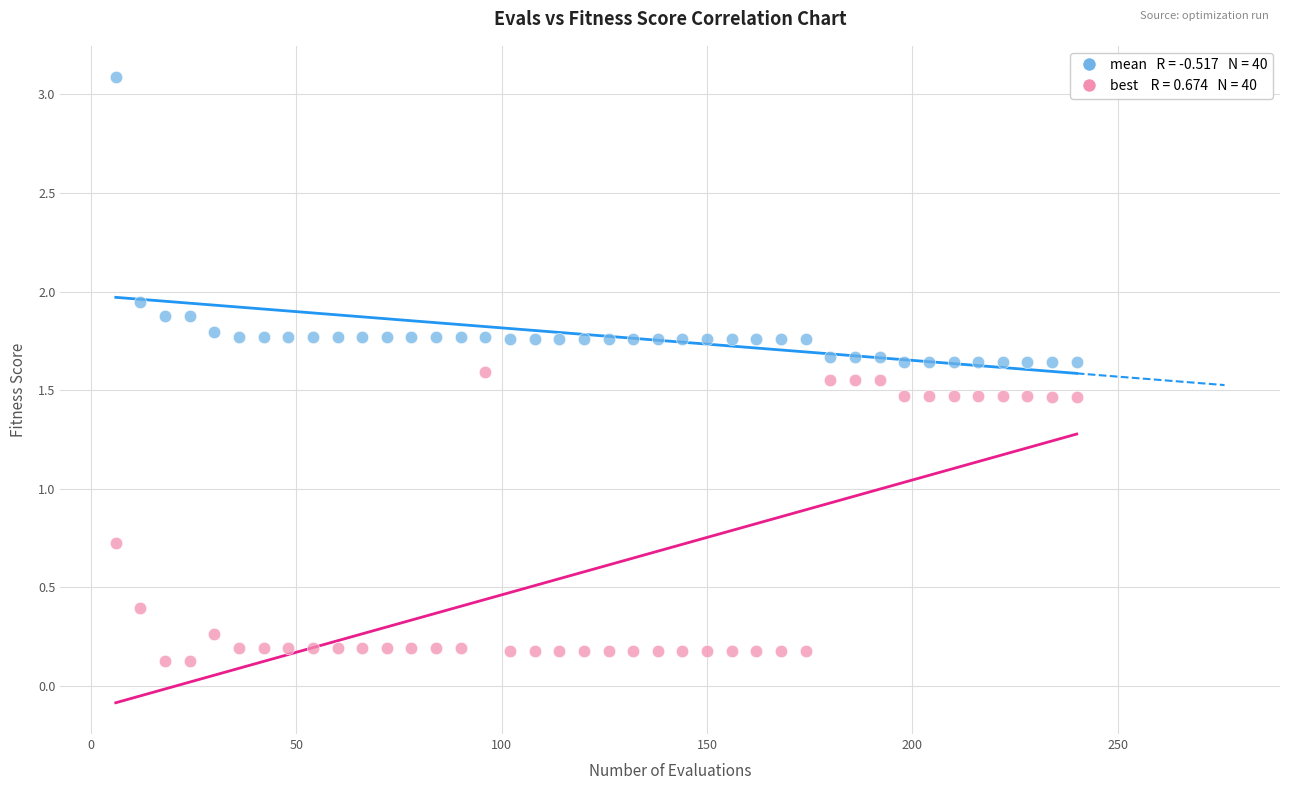

Across all data points, what is the range of Y values (max minus min)?

3.0